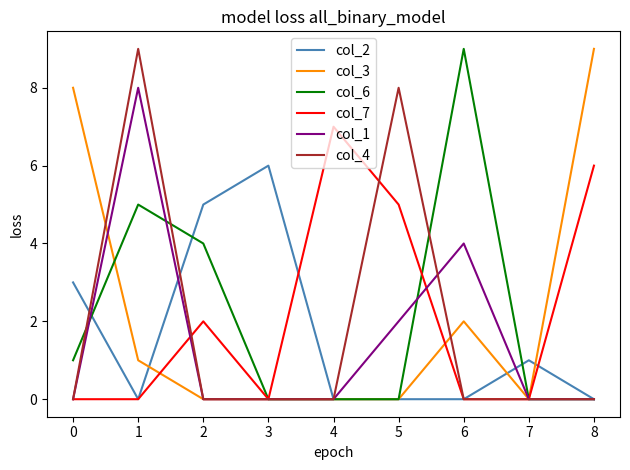

Which series changed the most between 1 and 3?

col_4